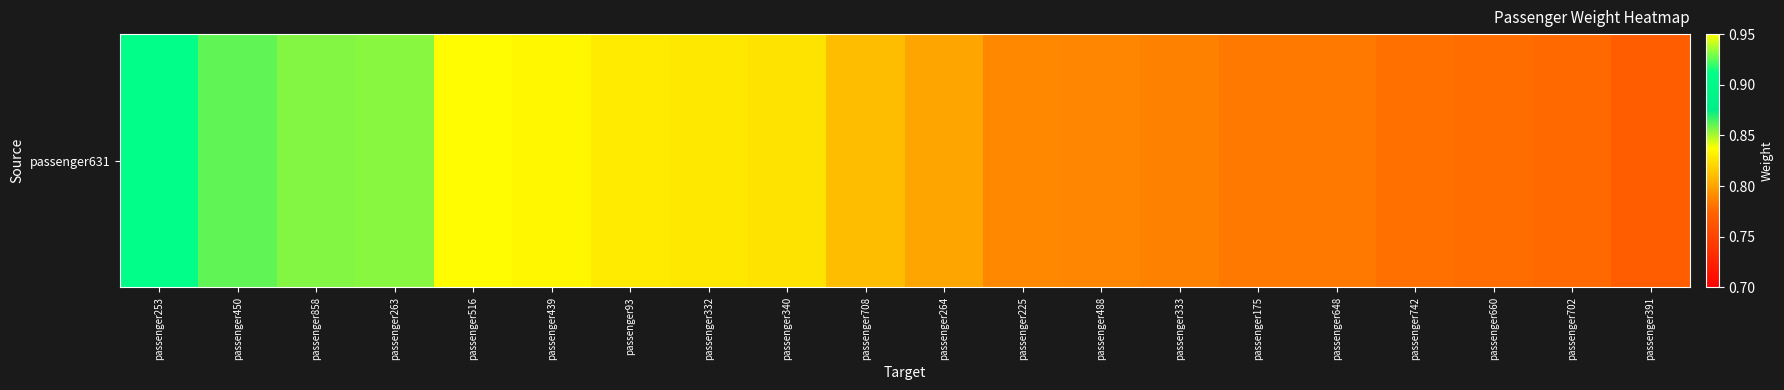

What is the approximate value at passenger708?

0.8